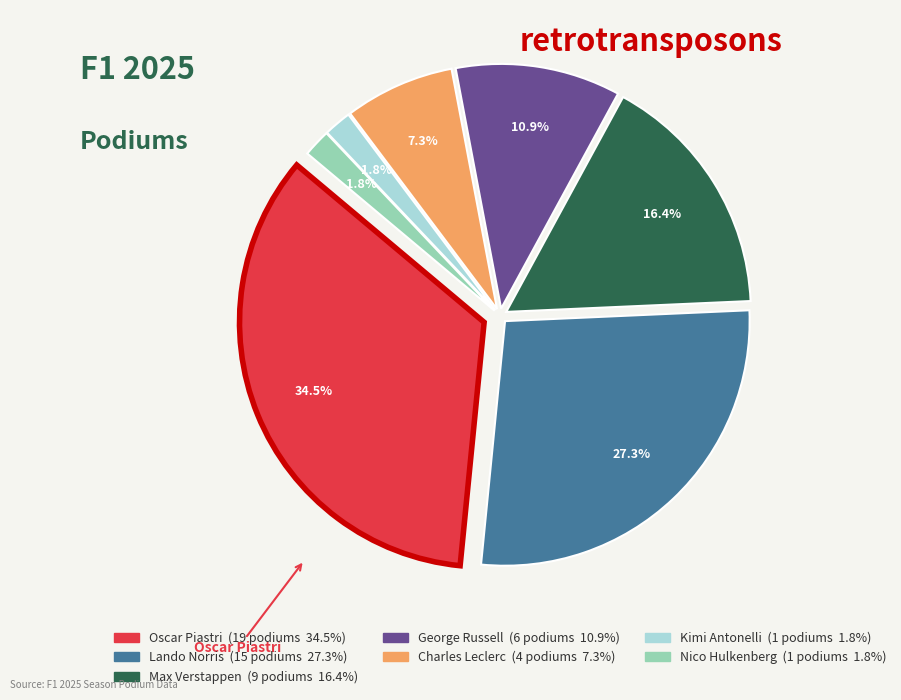

Count the number of slices in the pie.

7